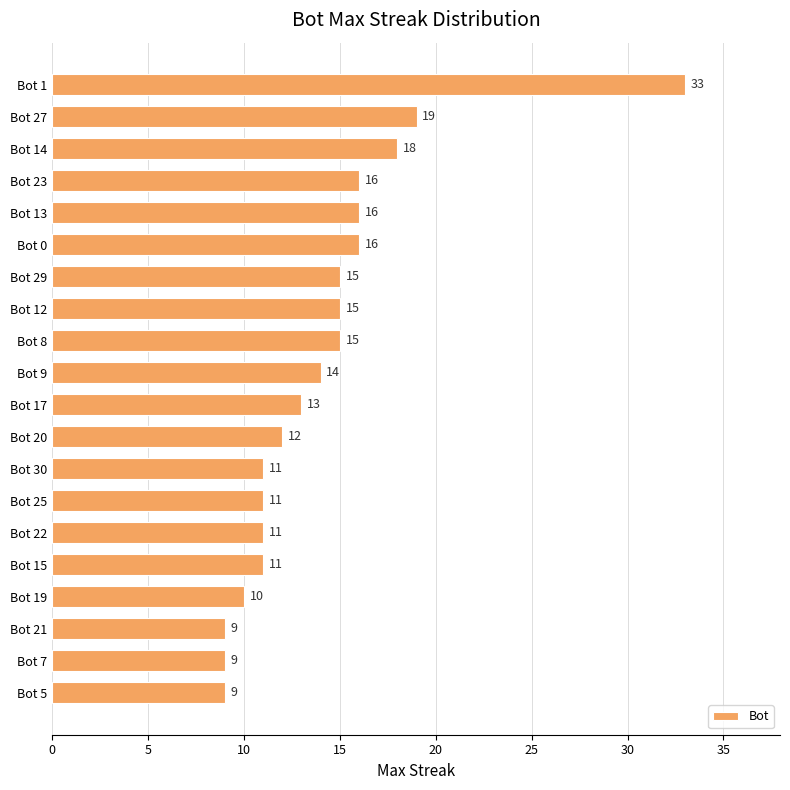

Between Bot 9 and Bot 0, which is larger?

Bot 0